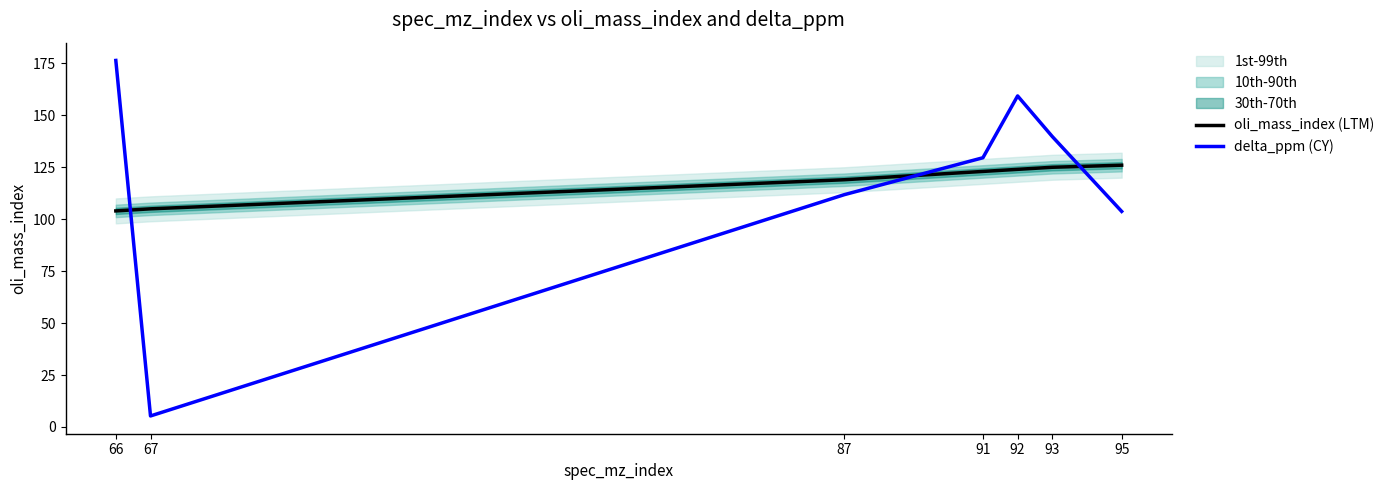

Rank the series by their maximum value, from highest to lowest.

delta_ppm (CY), oli_mass_index (LTM)